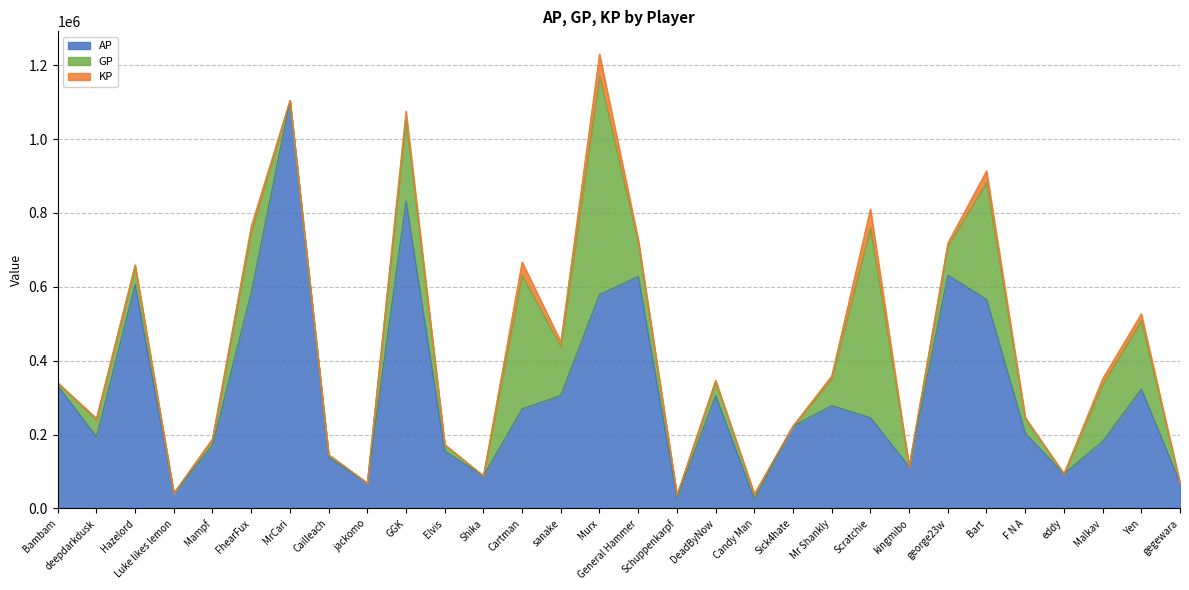

How many lines are shown in the chart?

3